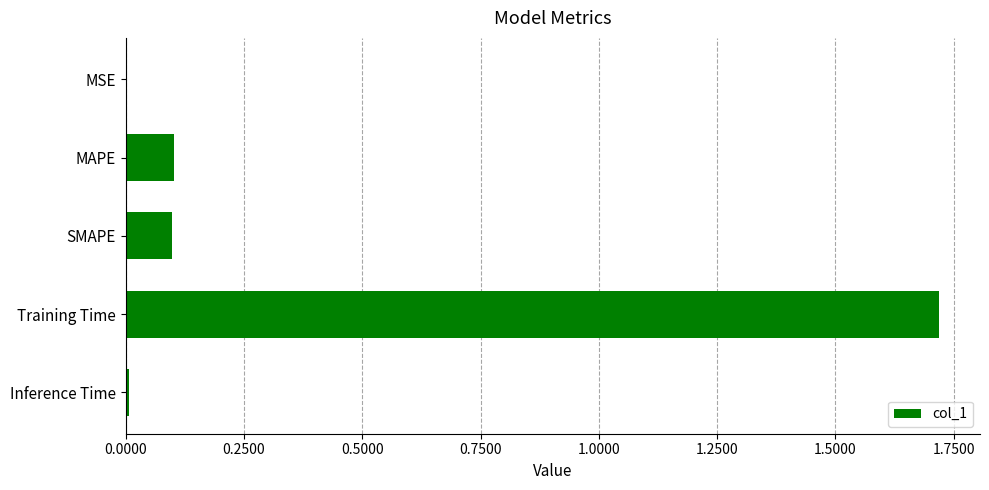

Which category has the highest value across all series?

Training Time